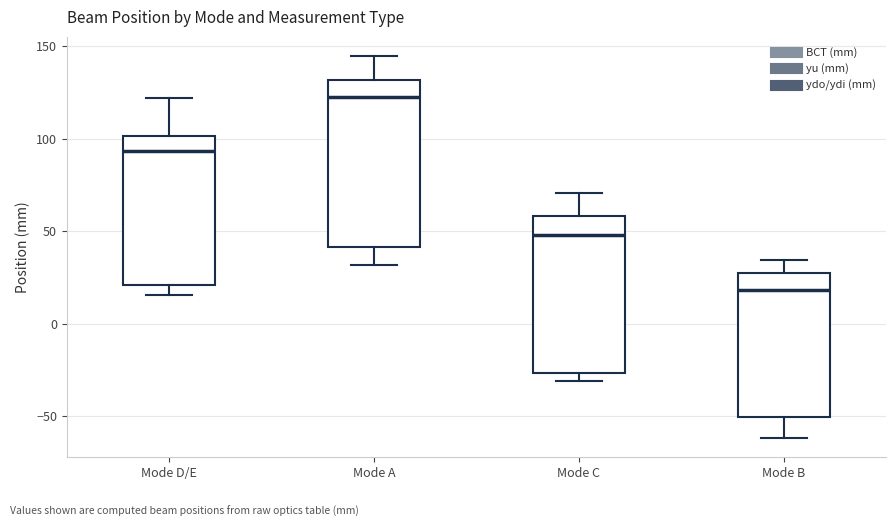

Which box is the tallest, from its lower edge to its upper edge?

Mode A